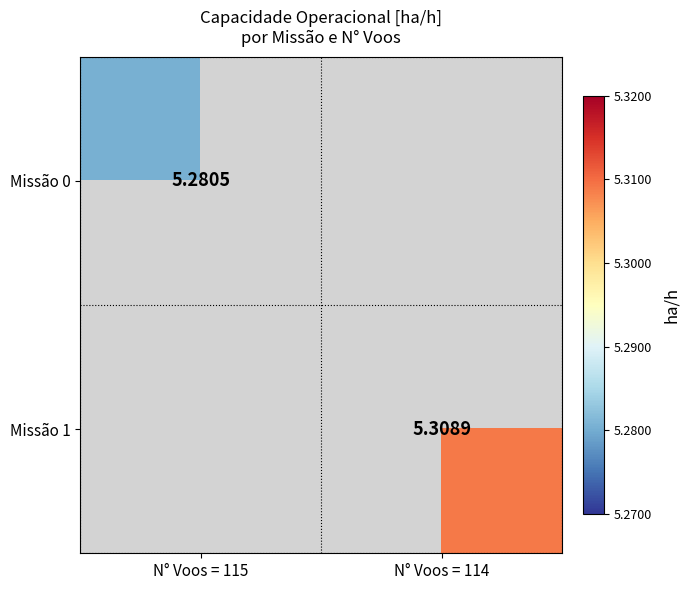

How many values in Missão 1 are above zero?

1